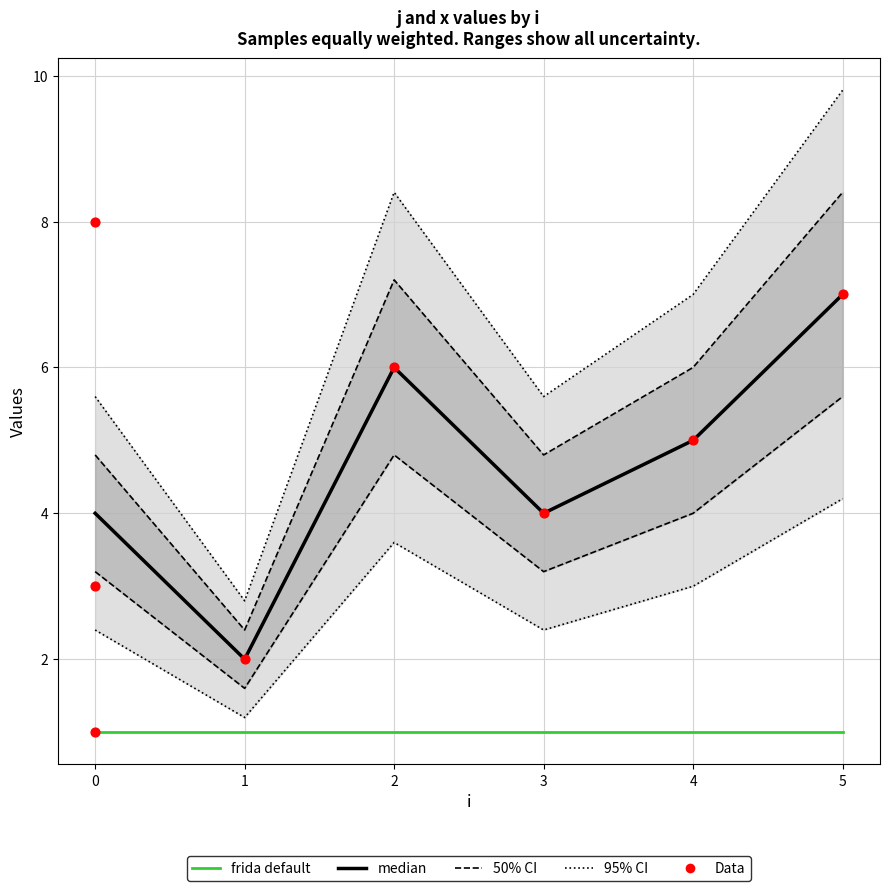

What is the change in value from 1 to 2?

+4